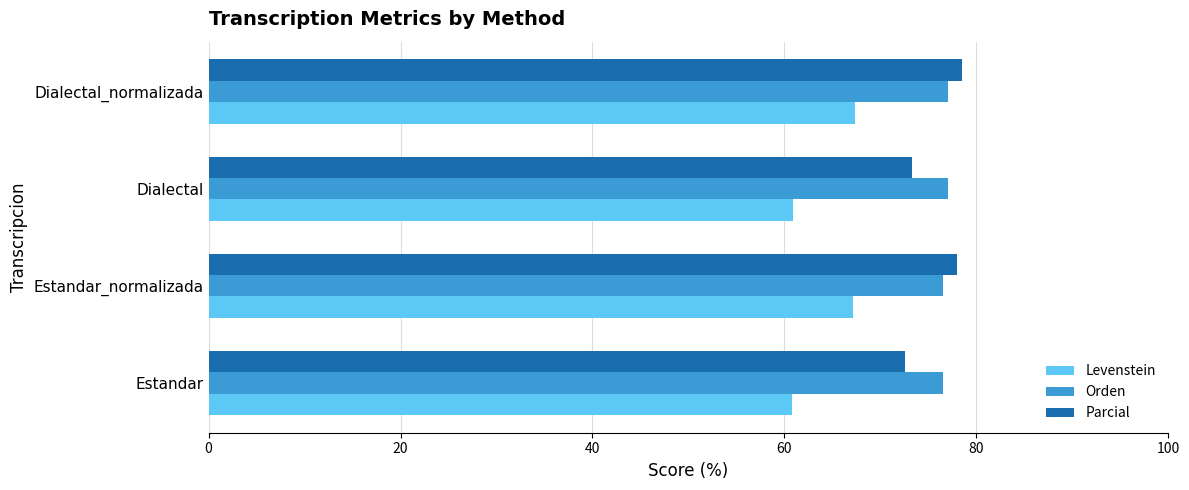

What are all the series names shown in the legend?

Levenstein, Orden, Parcial